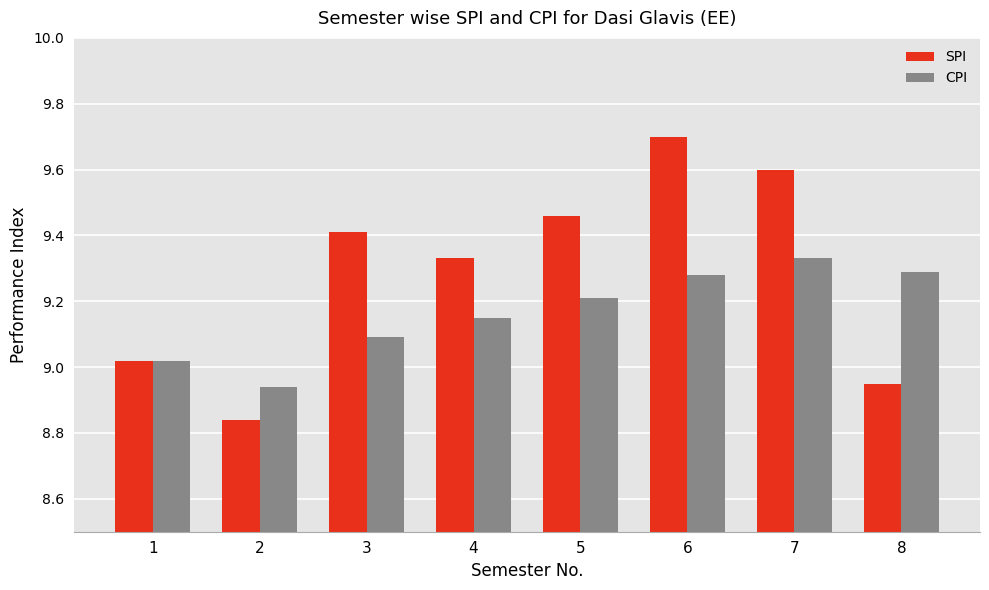

List the labels in order of SPI value, smallest first.

2, 8, 1, 4, 3, 5, 7, 6